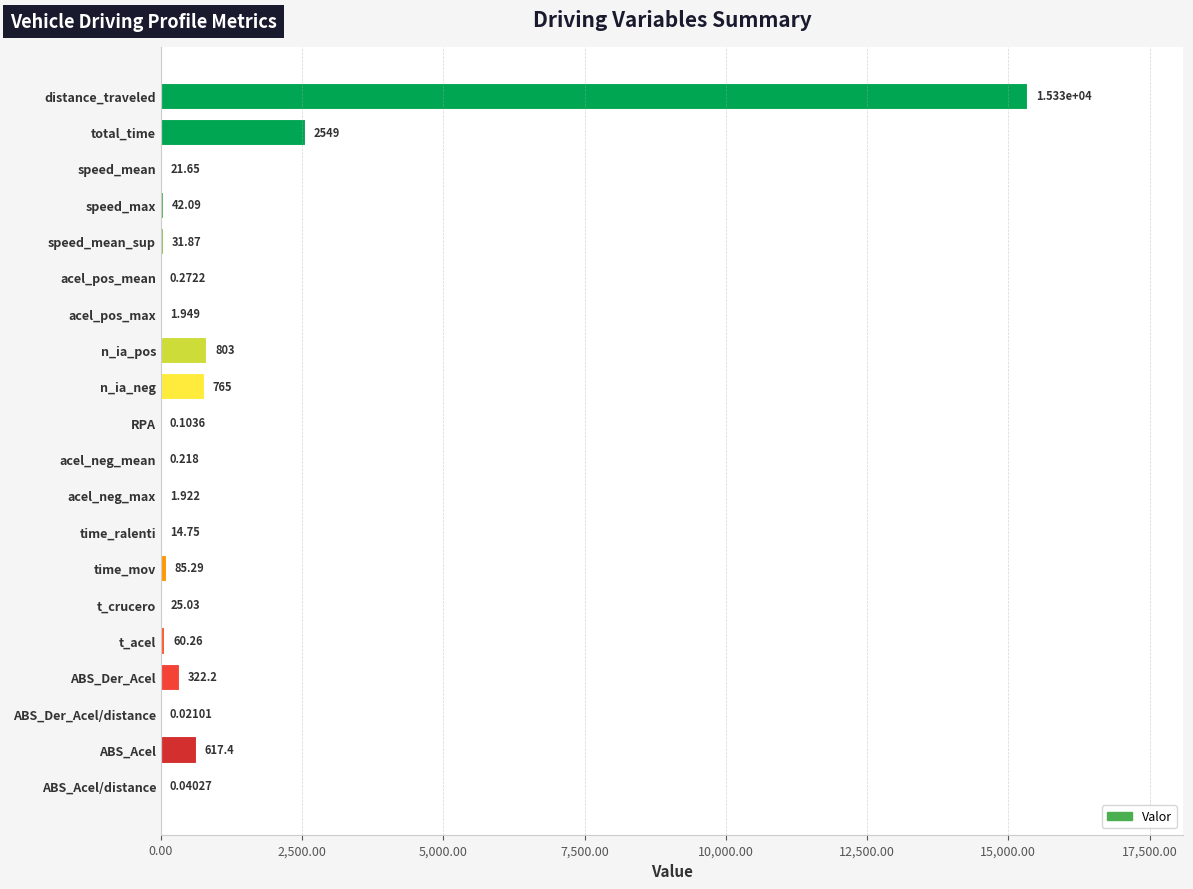

How many values exceed 31?

10